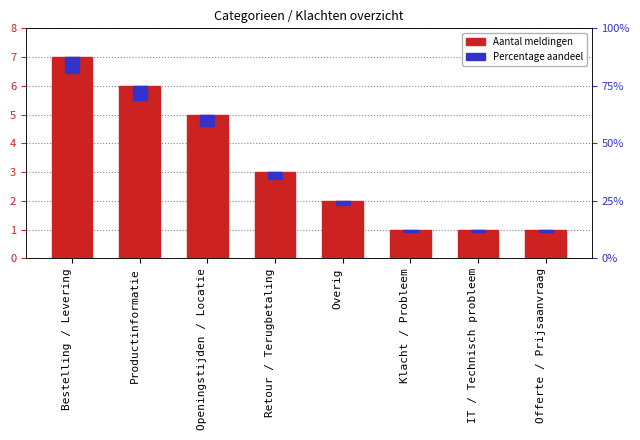

Rank the series by their maximum value, from highest to lowest.

Aantal, Percentage aandeel